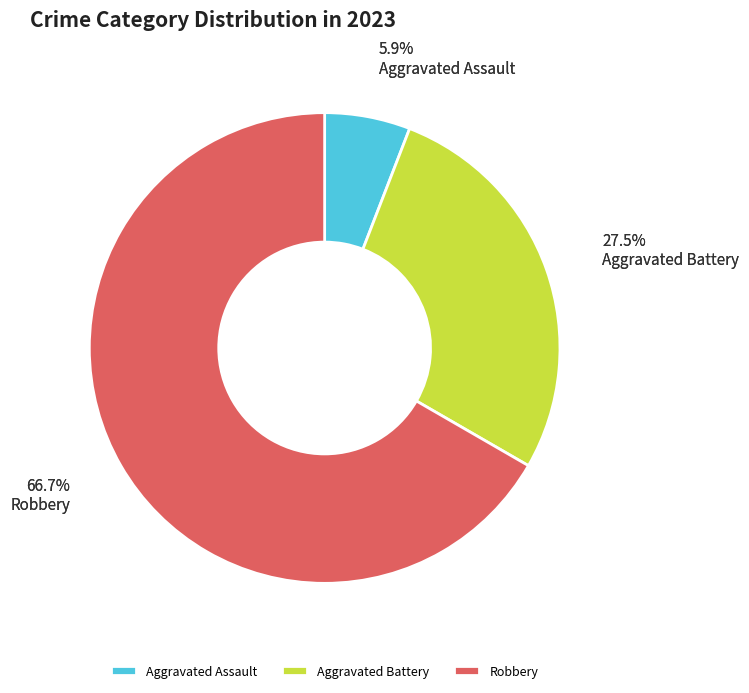

Is the sum of Aggravated Battery and Criminal Sexual Assault greater than half?

No